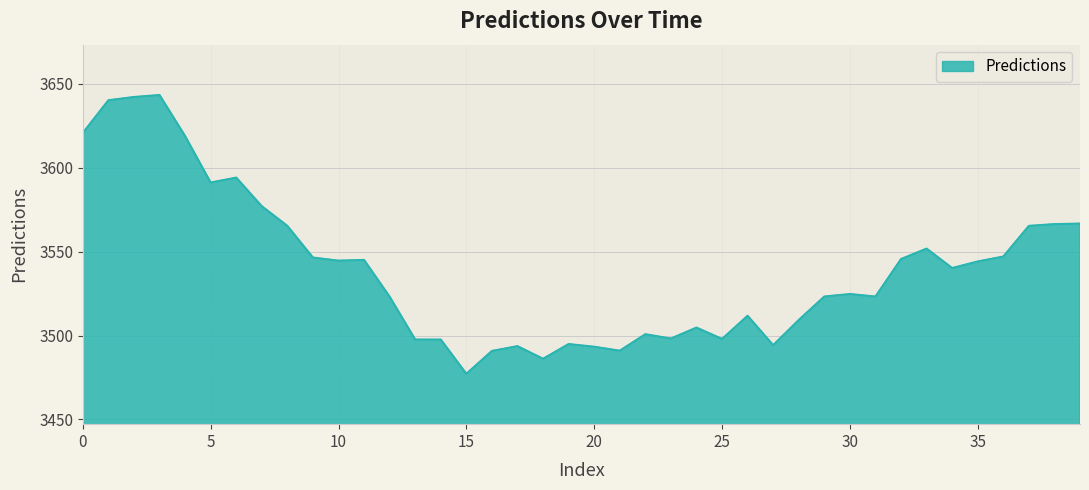

What is the minimum value shown in the chart?

3477.2